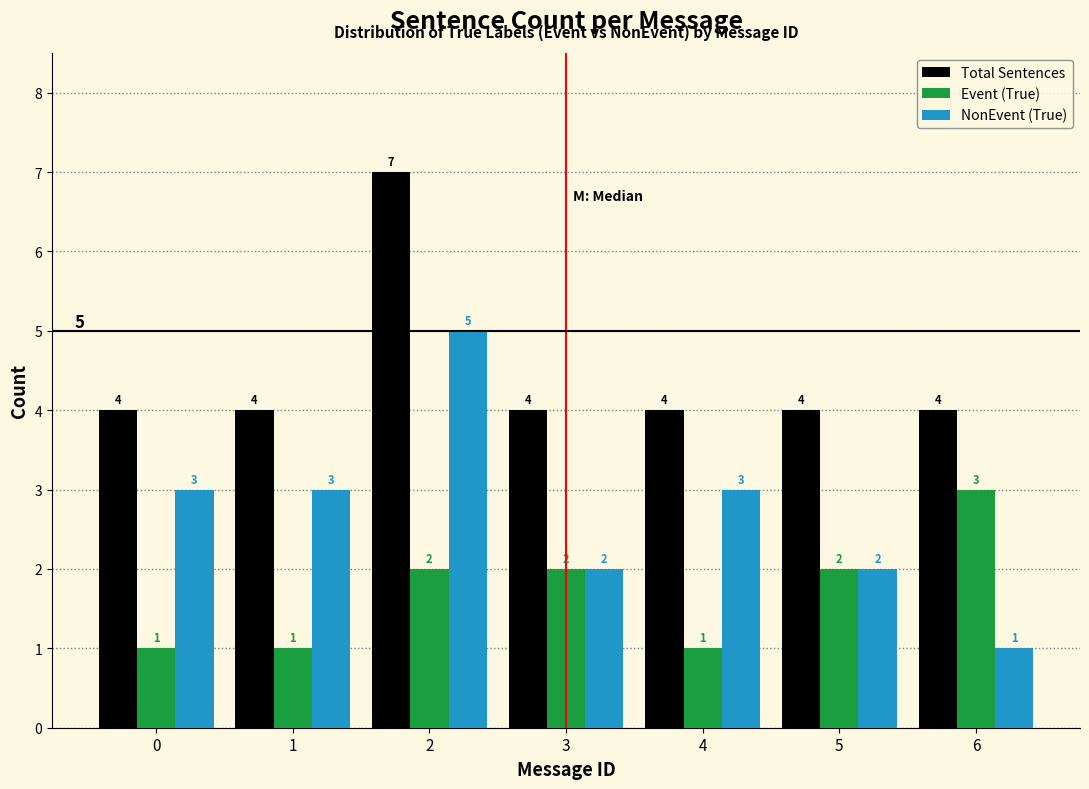

Reading left to right, what are all the values shown in this chart?

Total Sentences: 4	4	7	4	4	4	4
Event (True): 1	1	2	2	1	2	3
NonEvent (True): 3	3	5	2	3	2	1